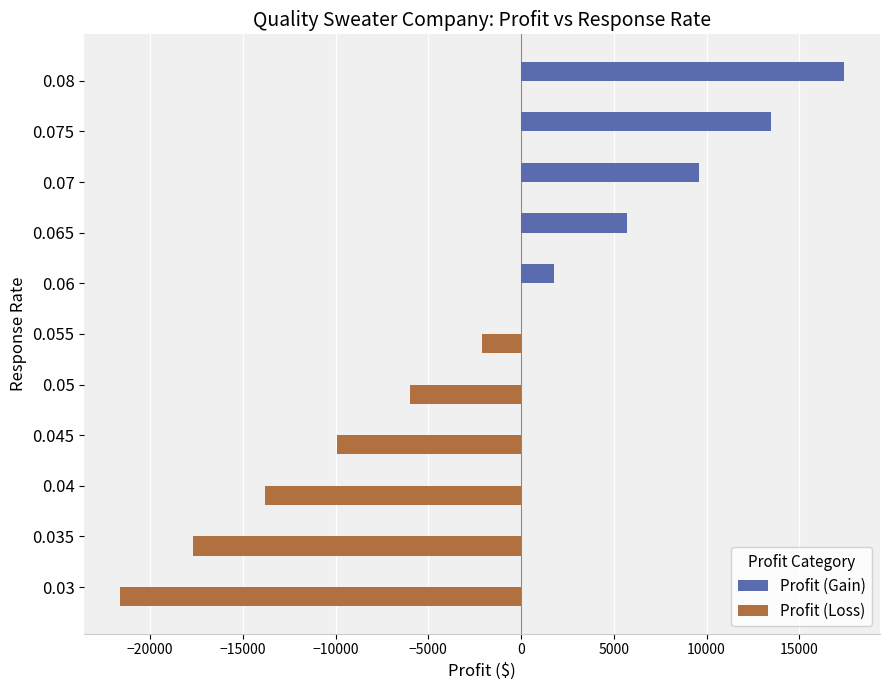

The value of Profit (Gain) at 0.075 is 7294. True or false?

False